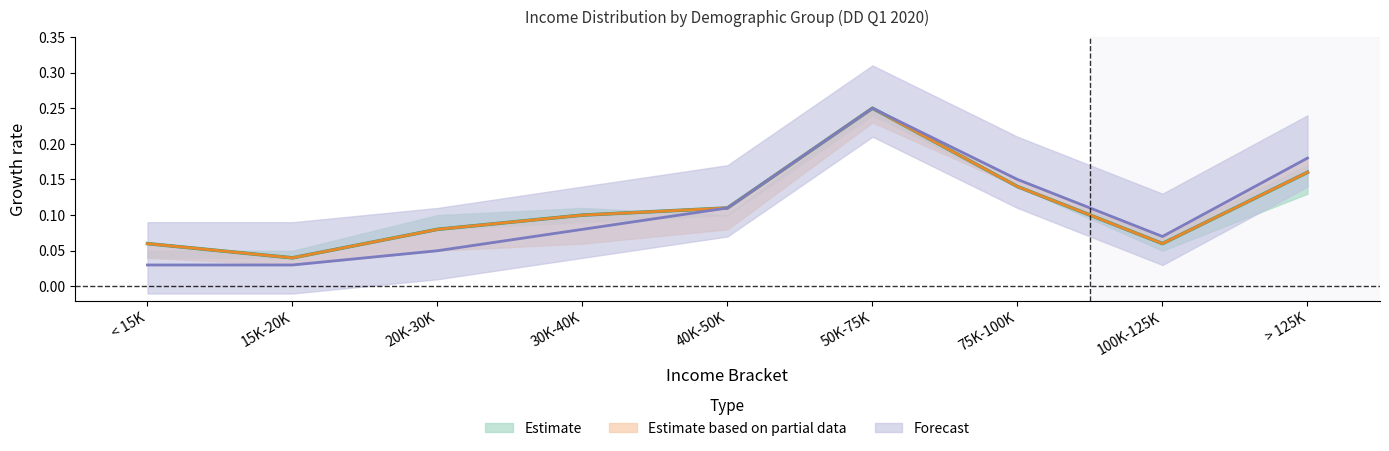

Between 50K-75K and > 125K, which is larger?

50K-75K